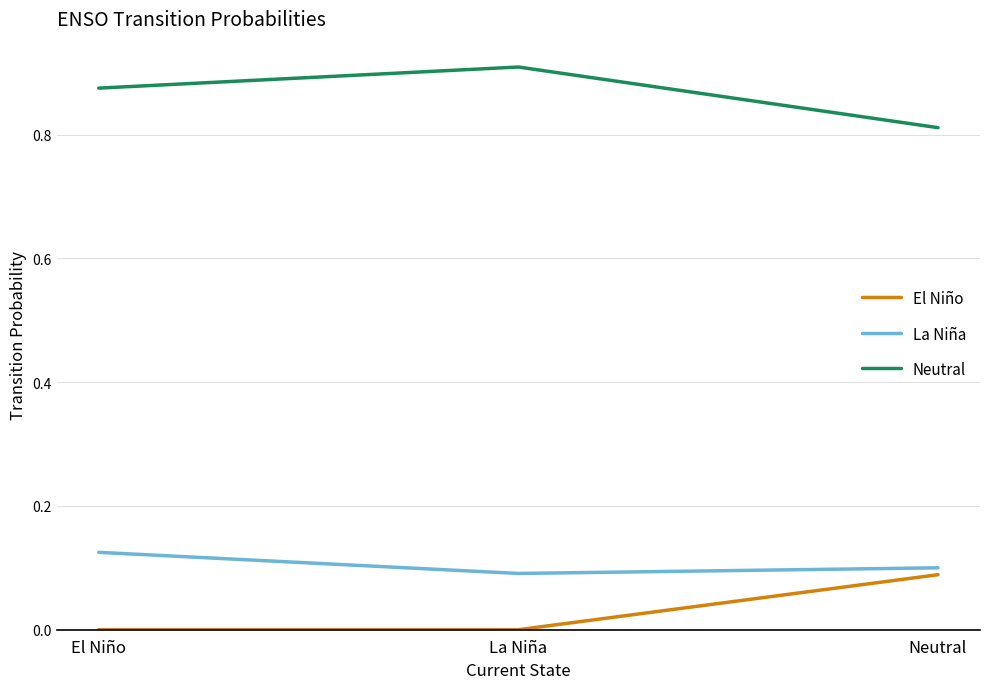

Is the value of Neutral at La Niña greater than the value of El Niño at El Niño?

Yes